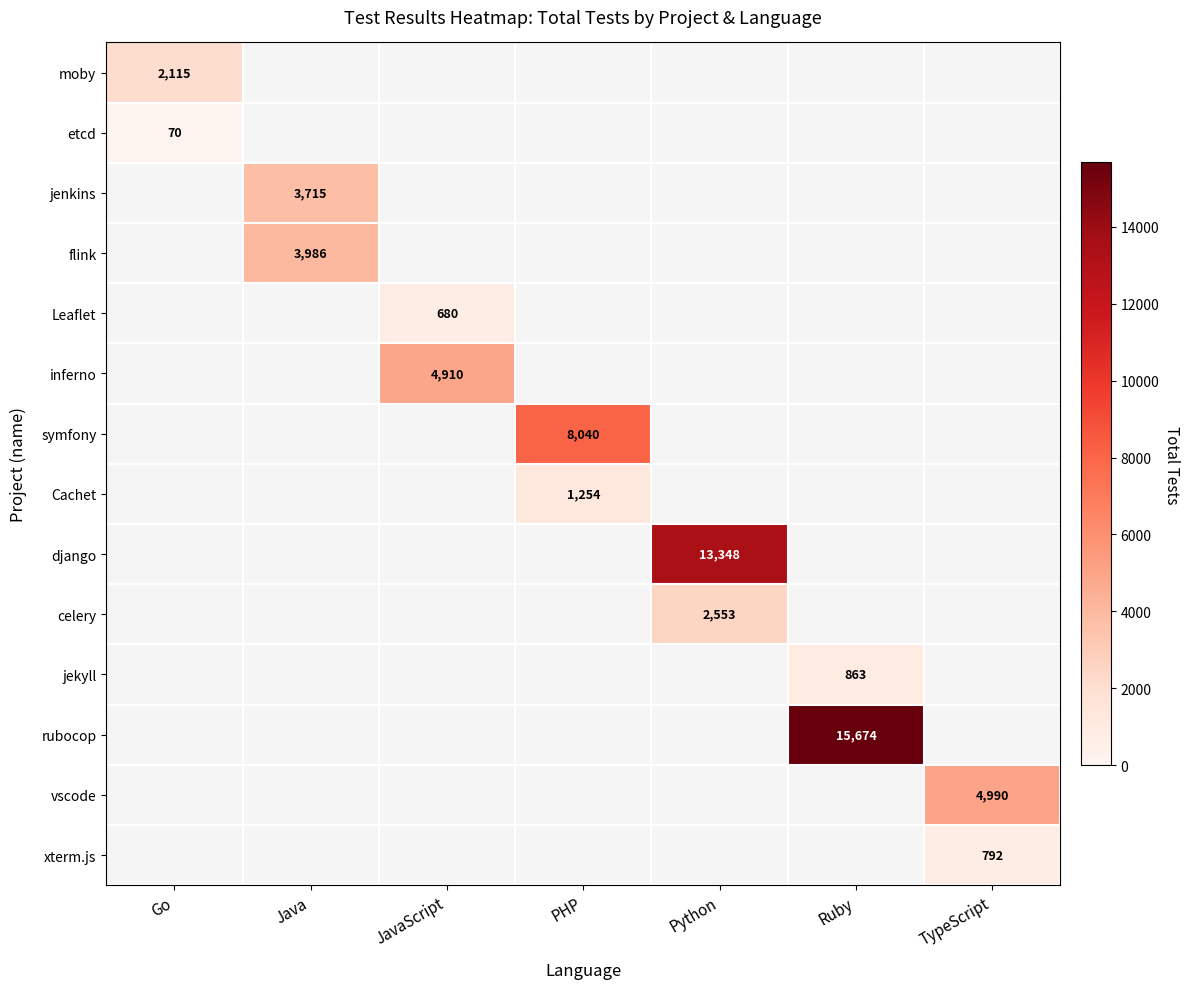

Is it true that jenkins equals 3715 at Java?

True